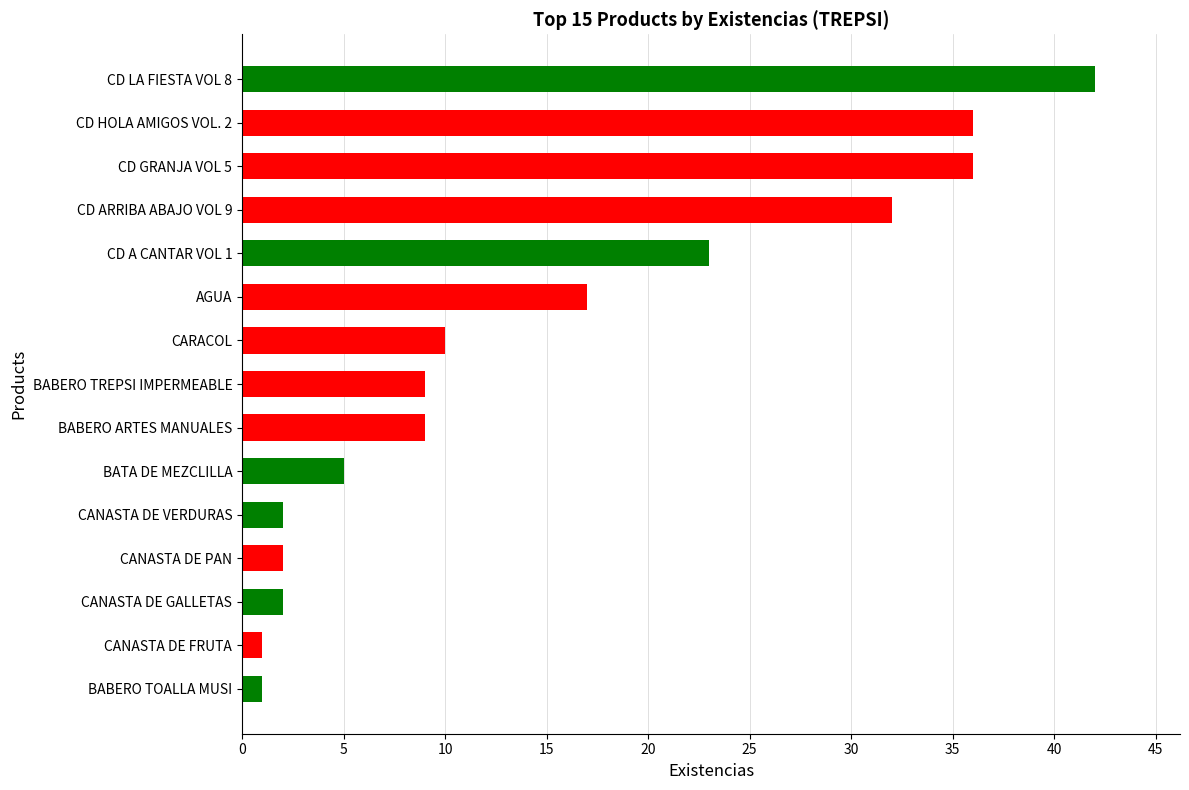

What is the difference between the maximum and second lowest values?

41